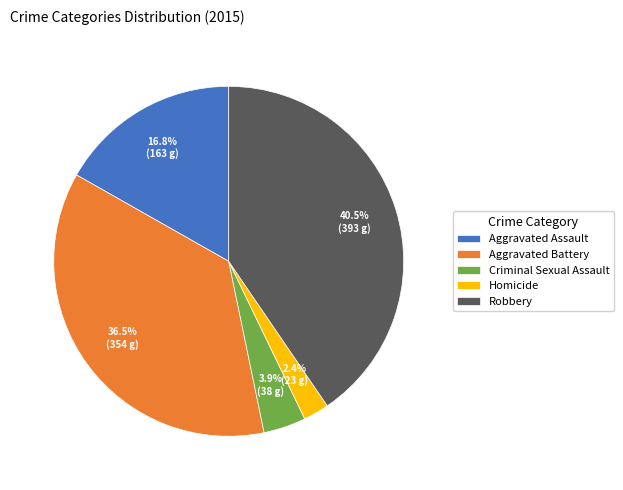

How many segments does this pie chart have?

5